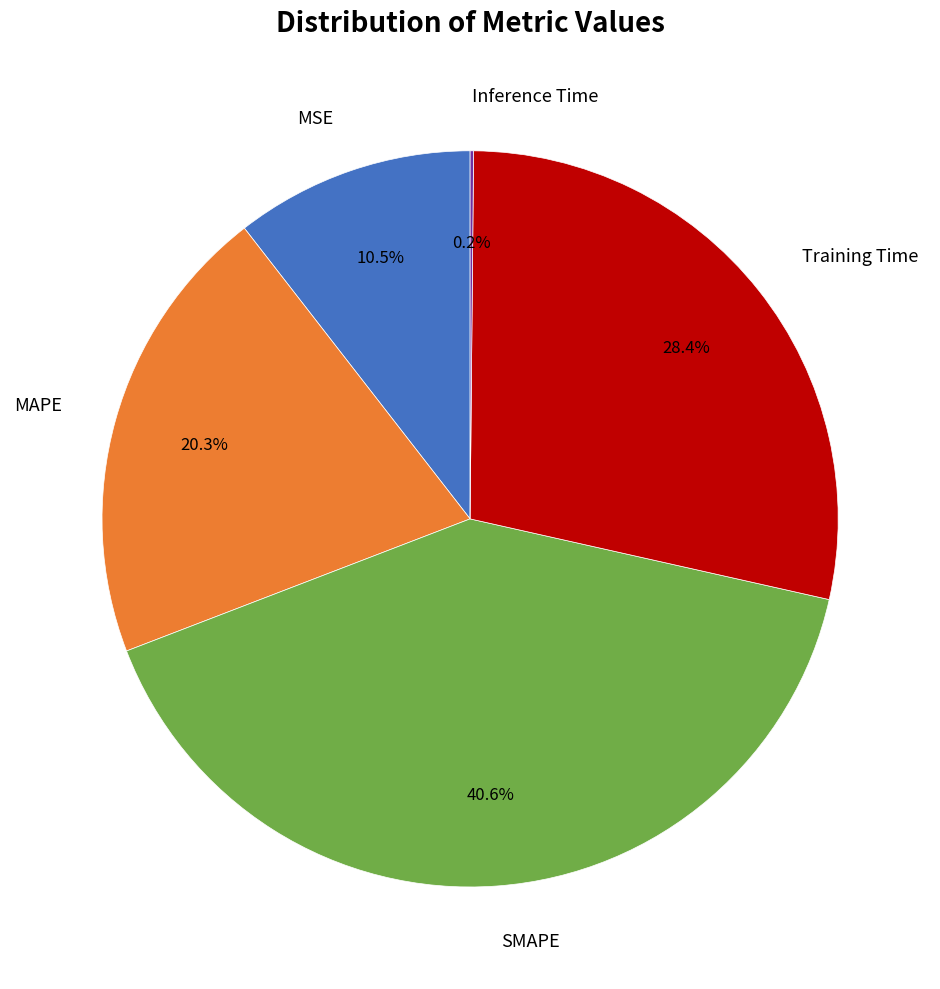

Is there a majority slice in this chart?

No